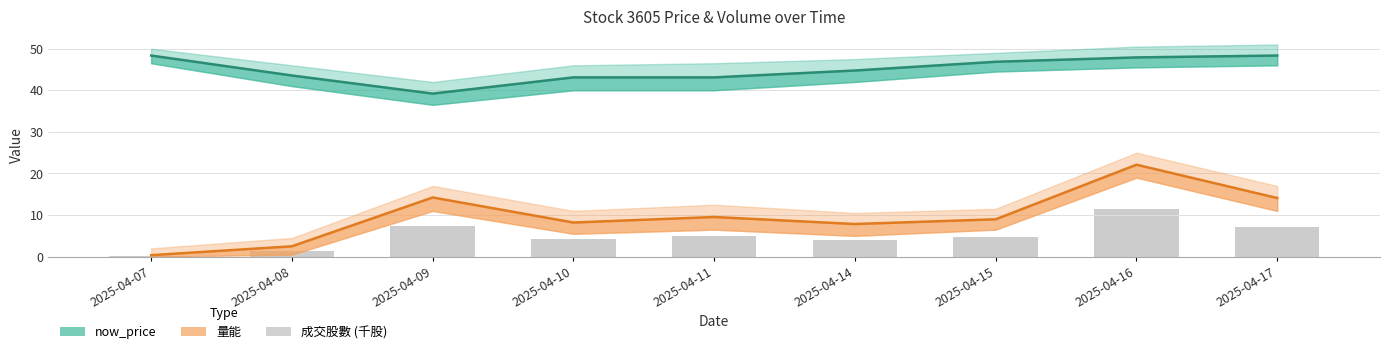

The now_price series shows 39.2 at 2025-04-09. True or false?

True